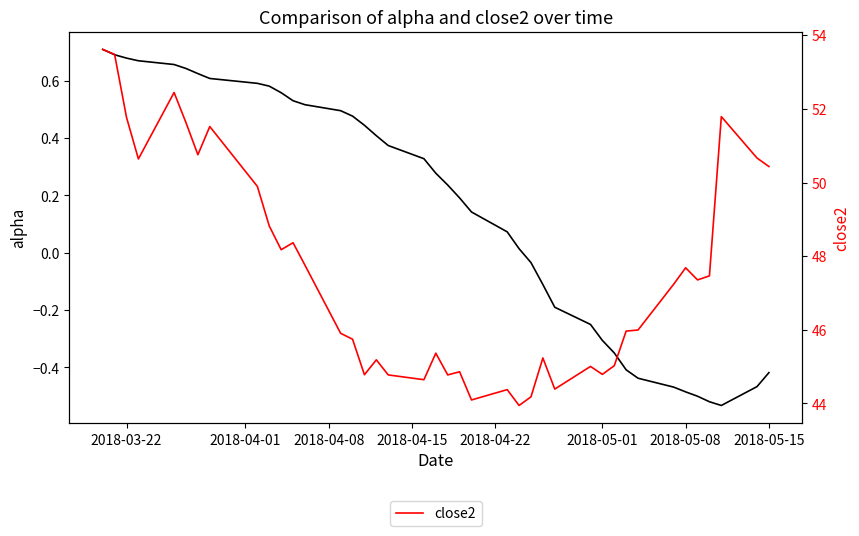

Which series has the largest total across all categories?

close2